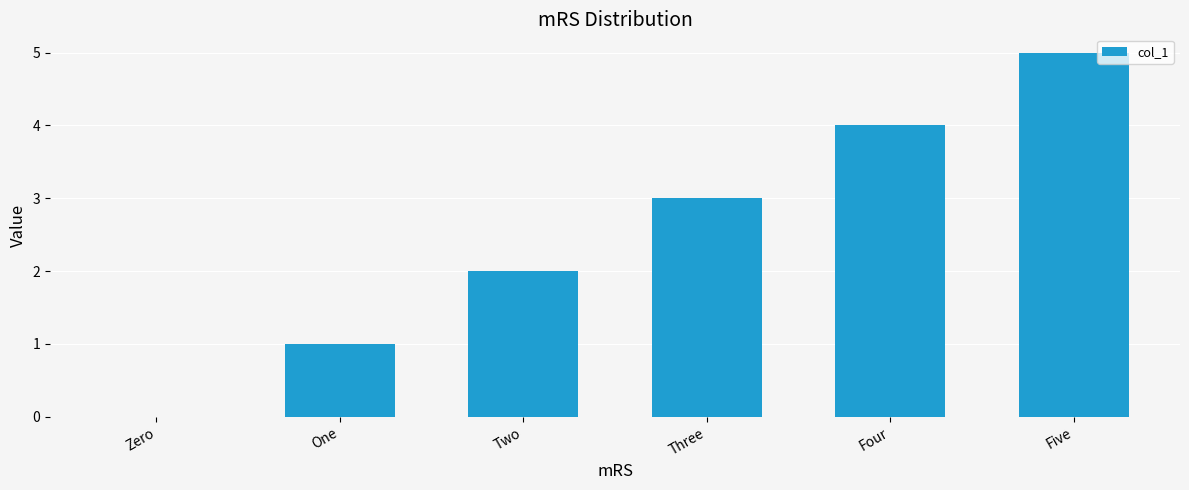

What is the approximate value at One?

1